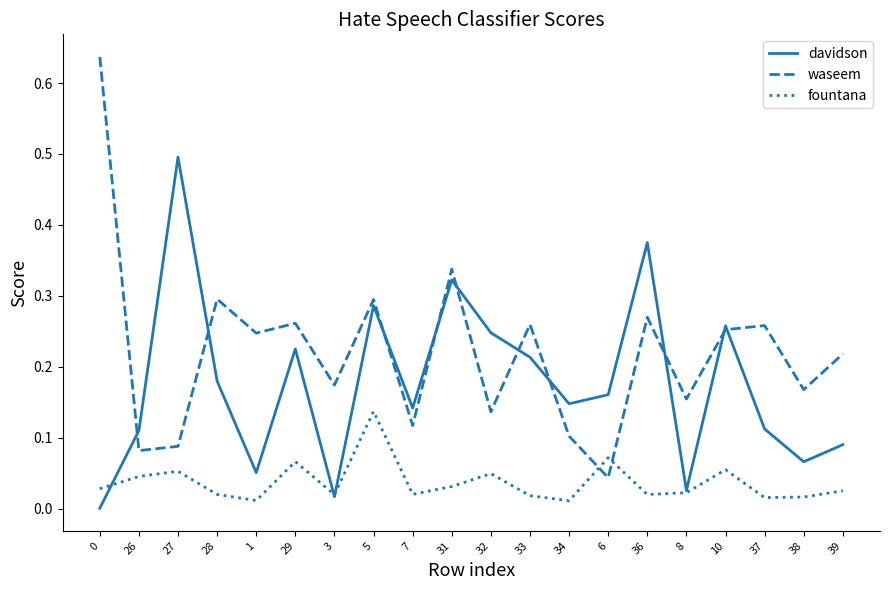

At 27, list the series in order from smallest to largest.

fountana, waseem, davidson